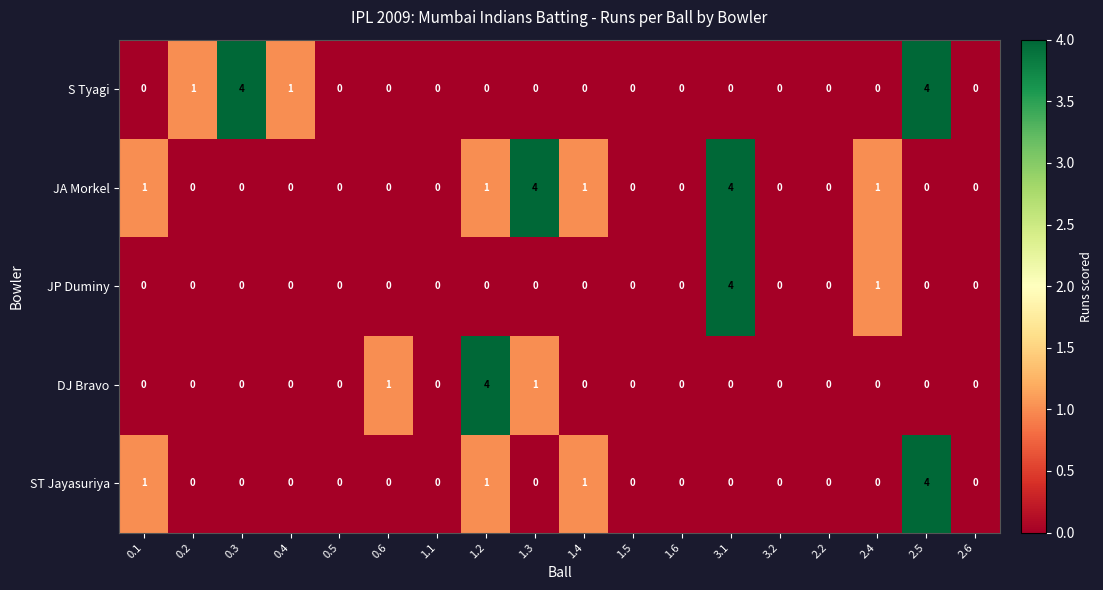

Between 1.2 and 2.6, which series saw the biggest shift?

DJ Bravo